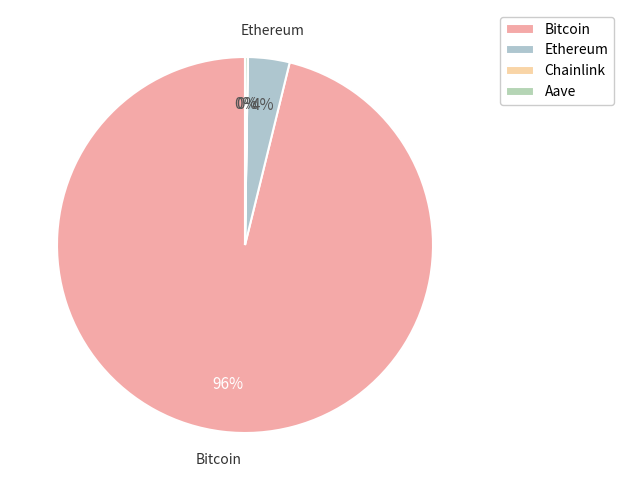

Rank the categories by value from lowest to highest.

Chainlink, Aave, Ethereum, Bitcoin